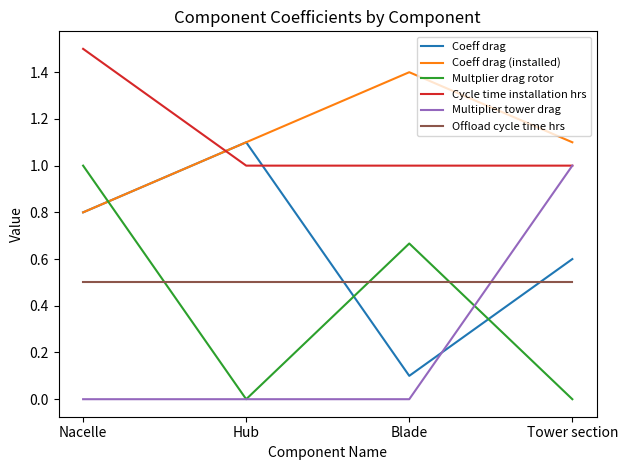

What position from the right is Tower section?

1